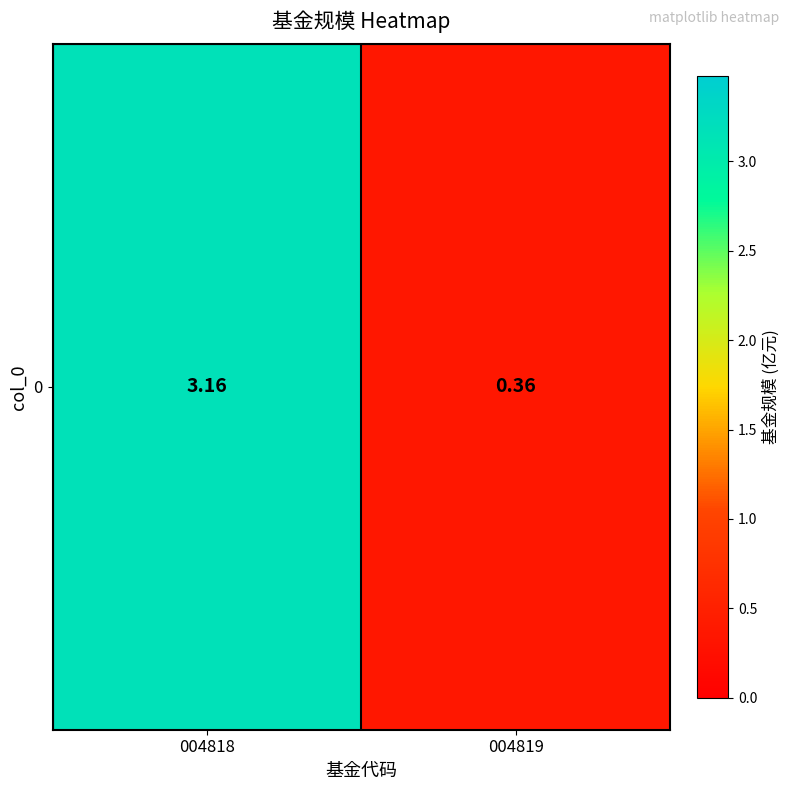

The chart shows a value of 3.2 at 004818. True or false?

True